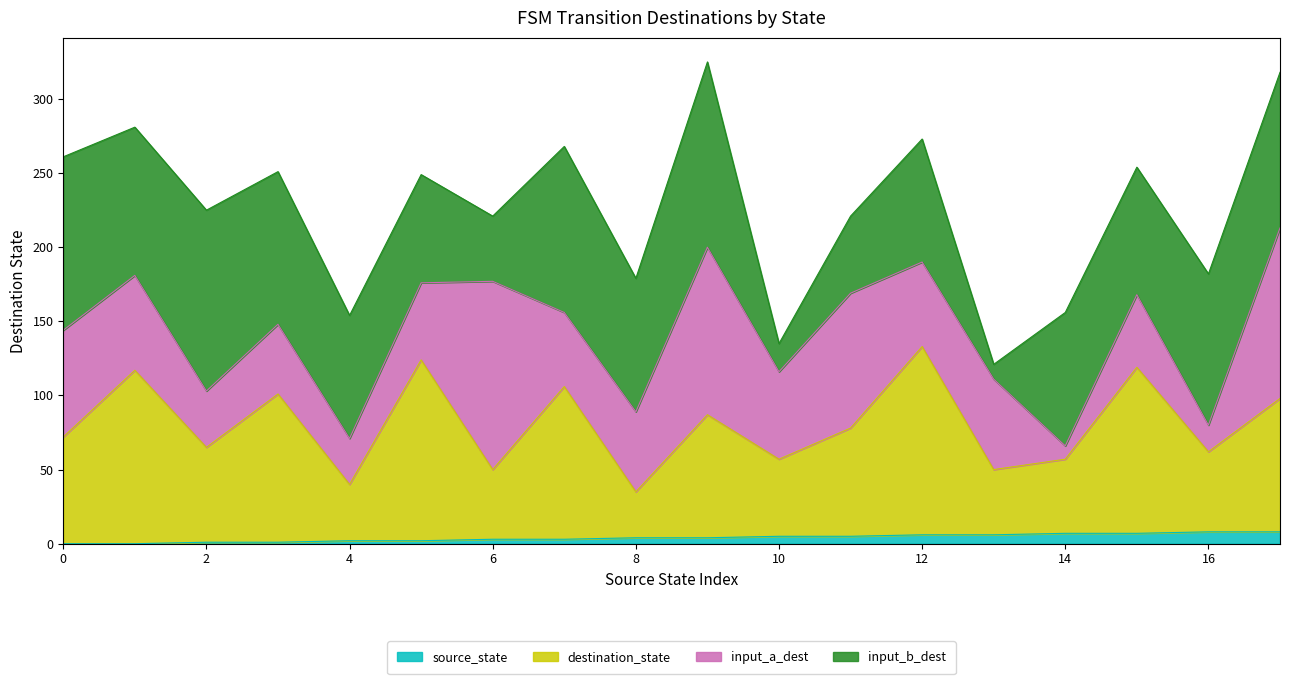

Which category has the highest value across all series?

12